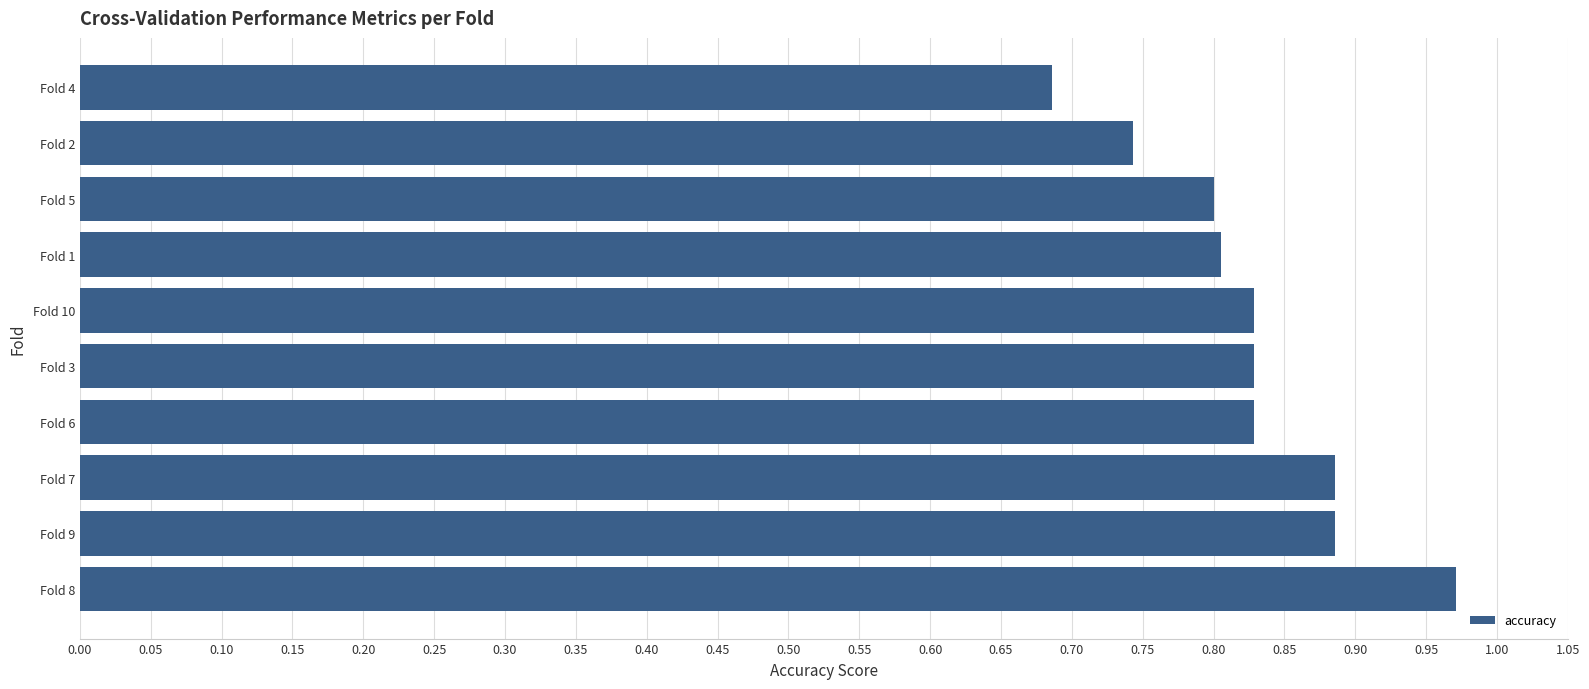

How many values are between 0 and 1?

10